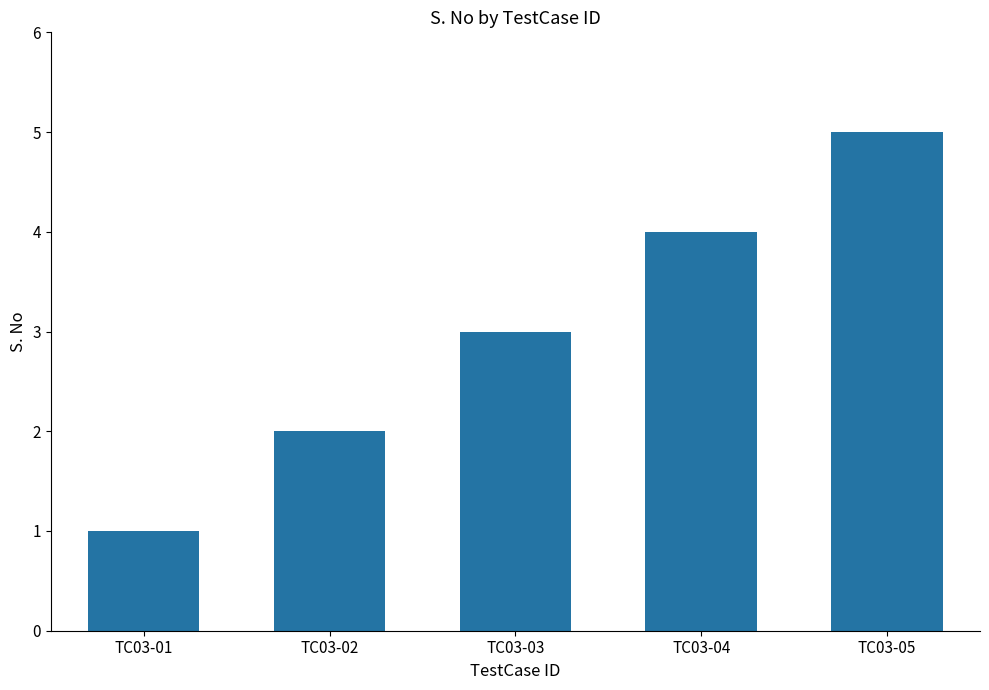

Count the number of data series in this chart.

1